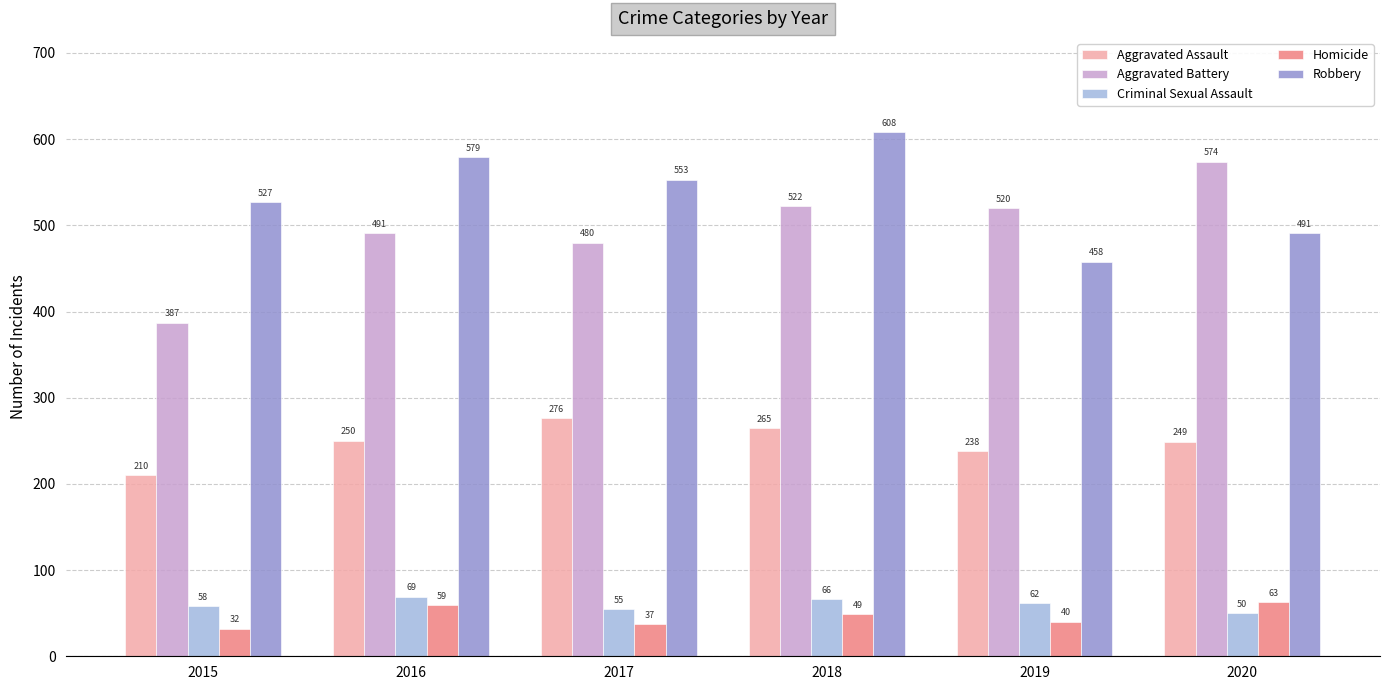

Reading left to right, transcribe all the data shown in this chart.

Aggravated Assault: 210	250	276	265	238	249
Aggravated Battery: 387	491	480	522	520	574
Criminal Sexual Assault: 58	69	55	66	62	50
Homicide: 32	59	37	49	40	63
Robbery: 527	579	553	608	458	491